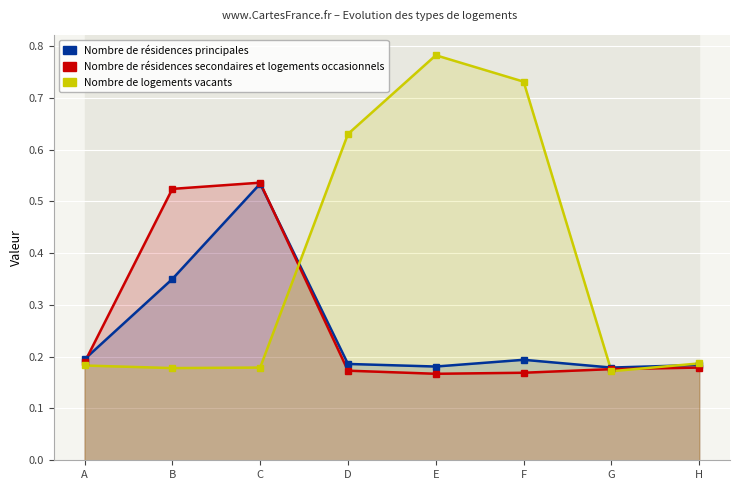

What is the difference between the second highest and second lowest values in the Nombre de logements vacants series?

0.6